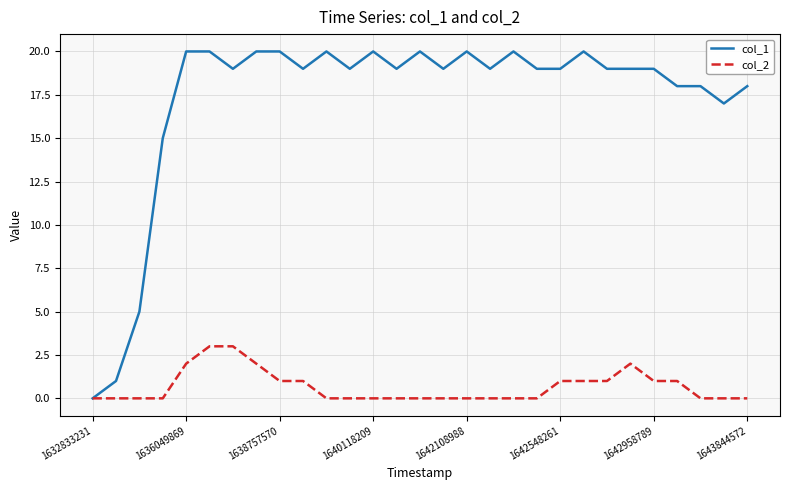

Rank the series by their maximum value, from lowest to highest.

col_2, col_1